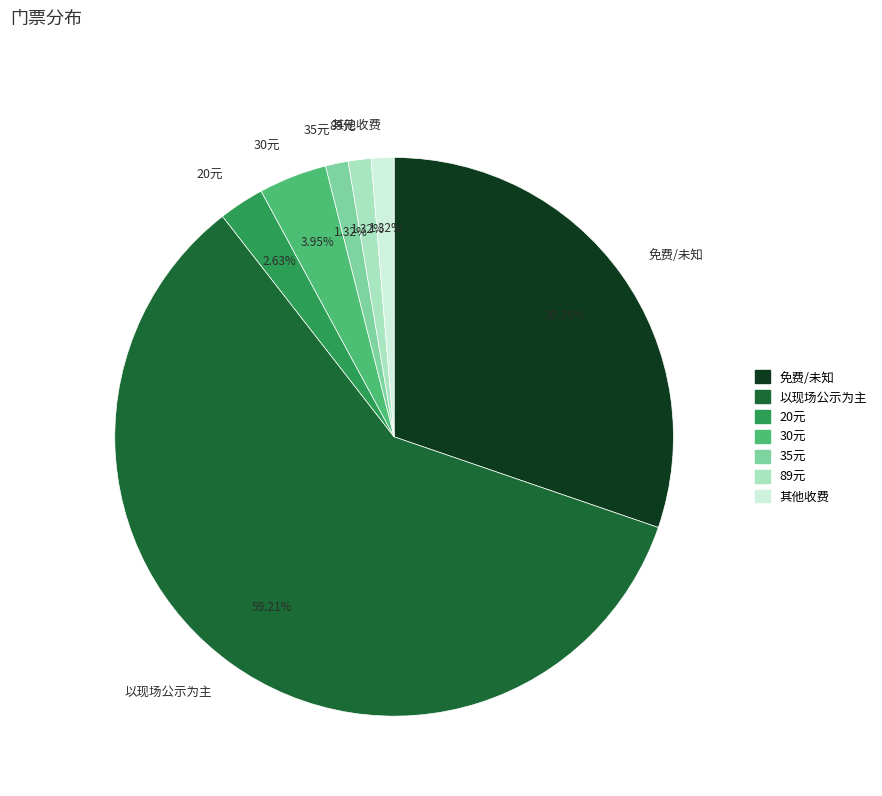

The 89元 slice represents 16% of the pie. True or false?

False